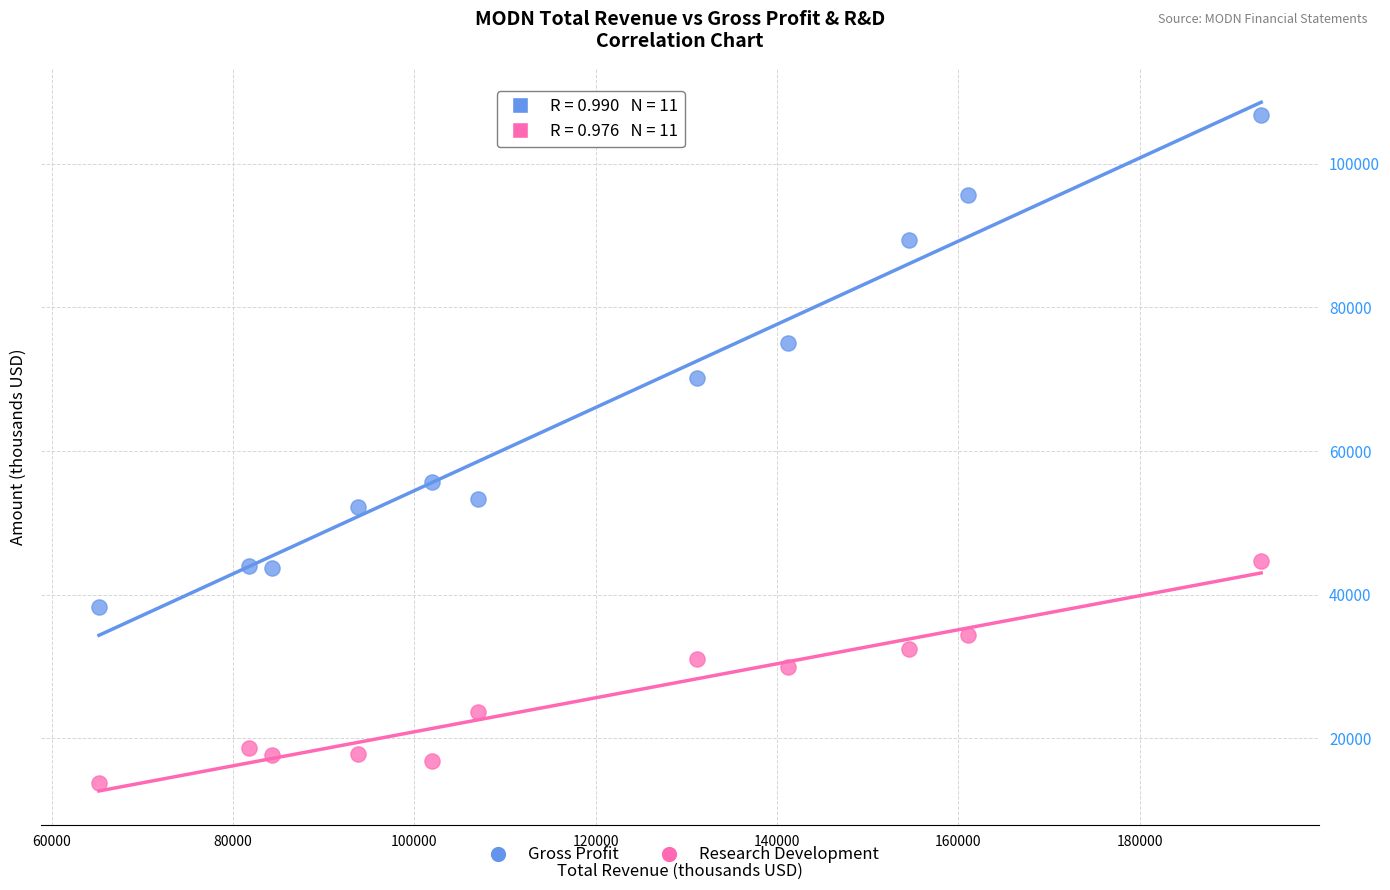

Across all data points, what is the range of Y values (max minus min)?

93000